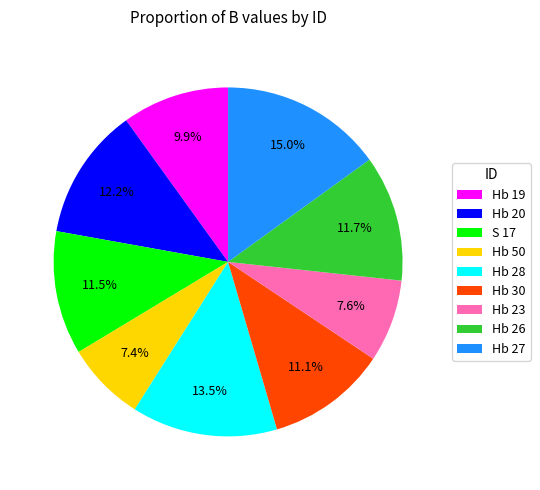

True or false: Hb 28 accounts for 8% of the total.

False